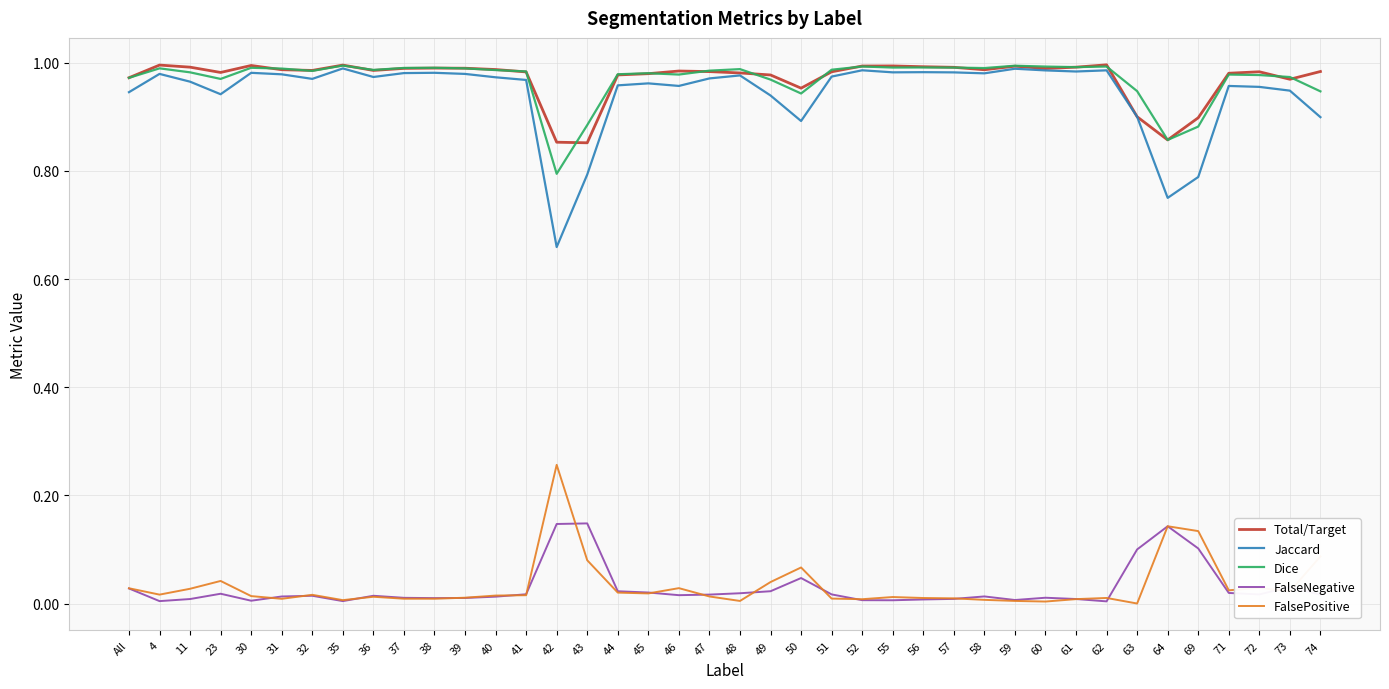

Which series has the largest range (max minus min)?

Jaccard